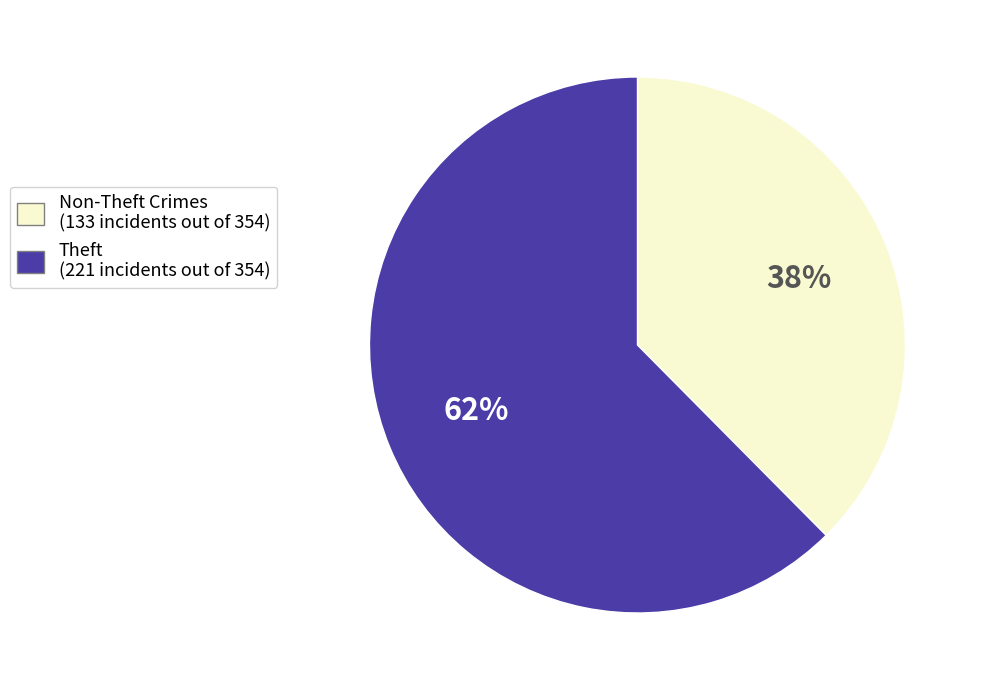

To the nearest percent, what is the average slice percentage?

50%